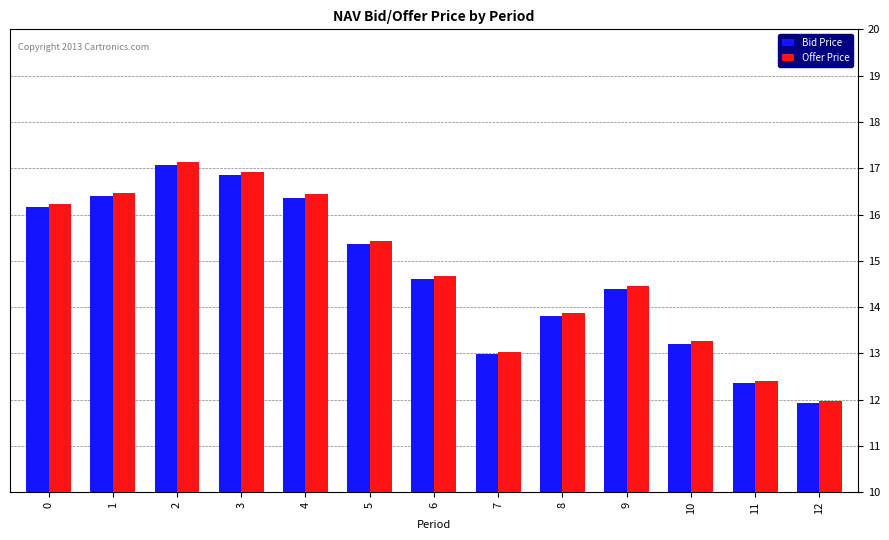

How many series are shown in this chart?

2